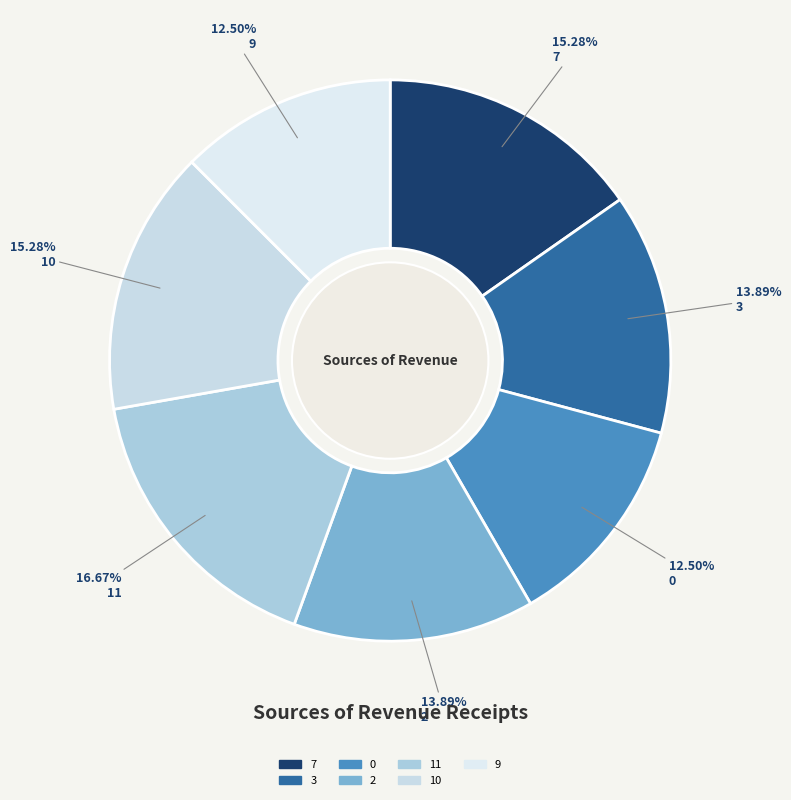

What is the total percentage of 9 and 2?

26.4%